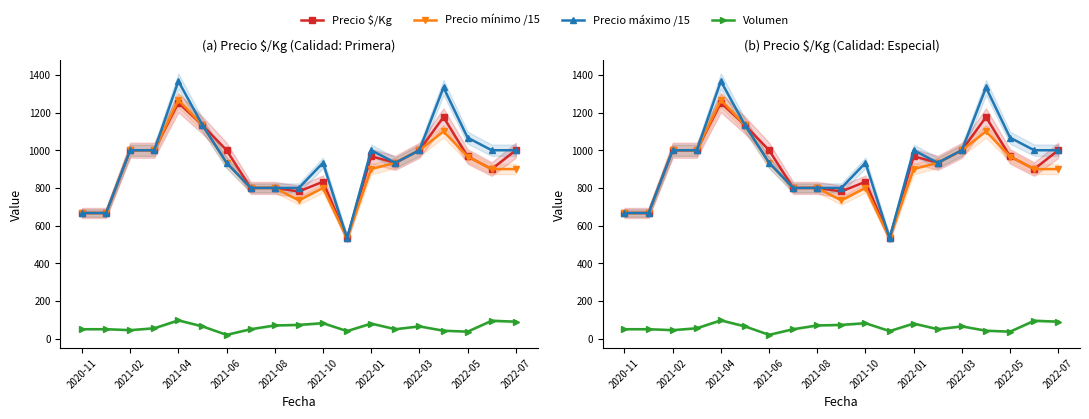

What are all the series names shown in the legend?

Precio $/Kg, Precio mínimo /15, Precio máximo /15, Volumen